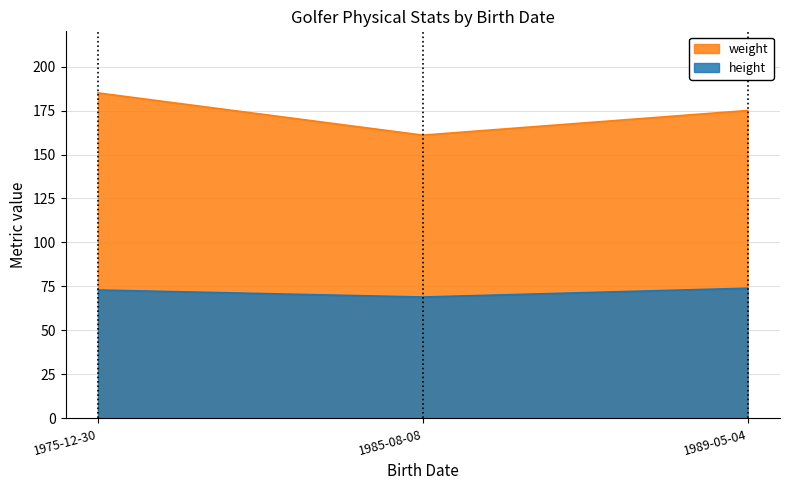

Which category has the lowest value across all series?

1985-08-08